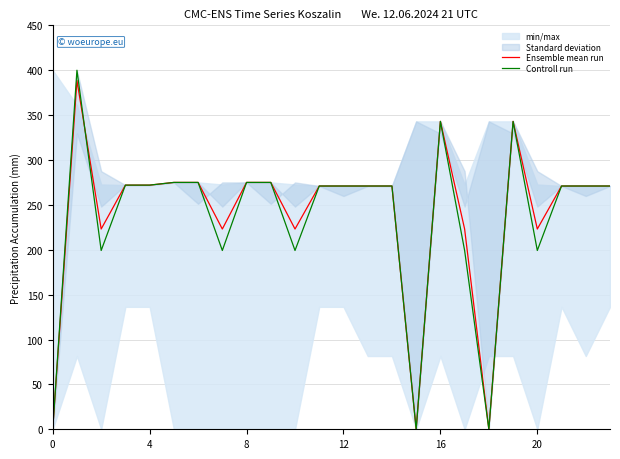

How many lines are shown in the chart?

2